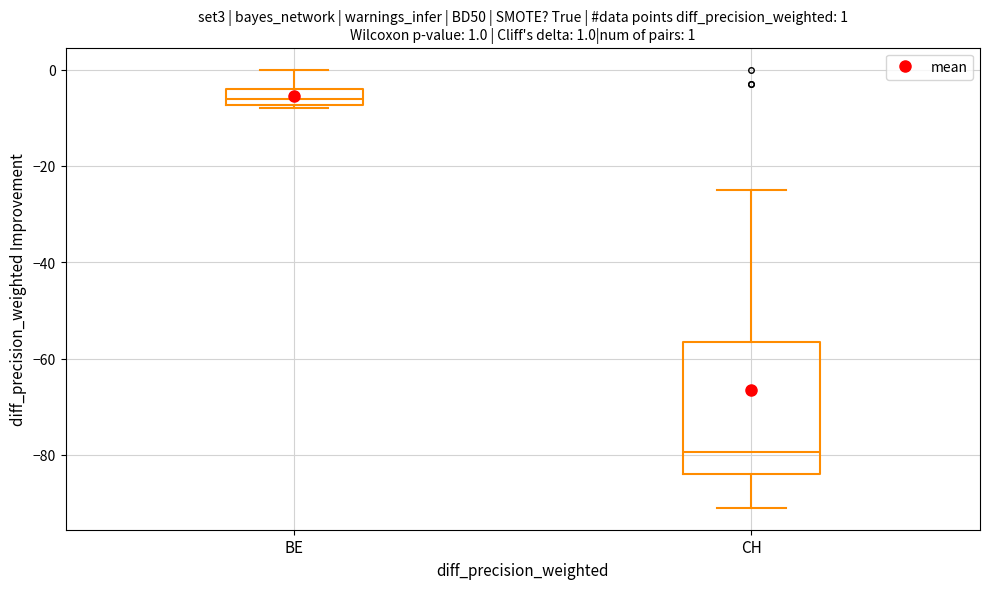

Which box is the tallest, from its lower edge to its upper edge?

CH